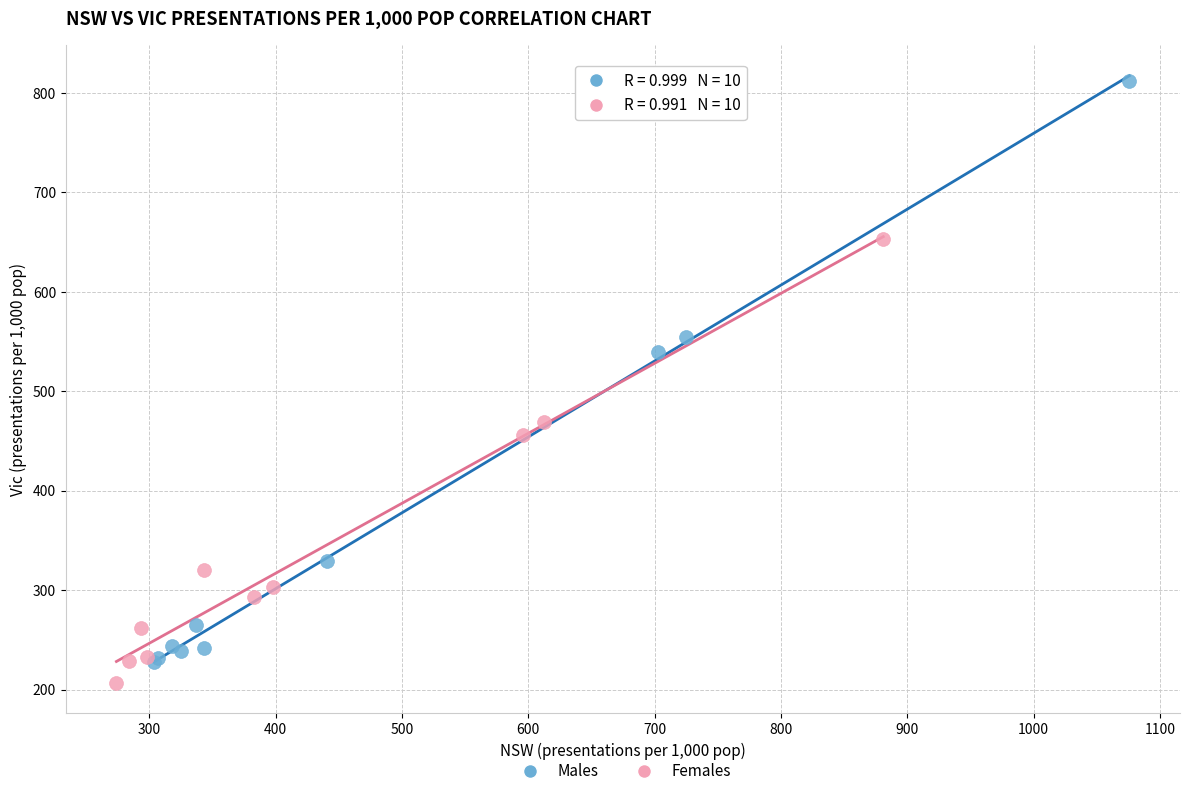

Which series contains the highest Y value?

Males